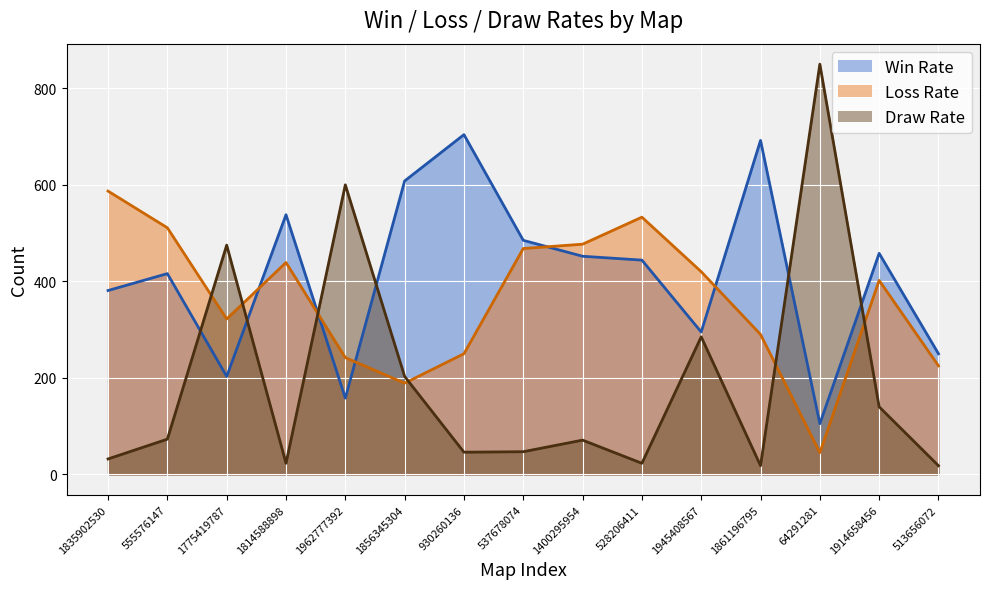

The Win Rate series shows 444 at 528206411. True or false?

True